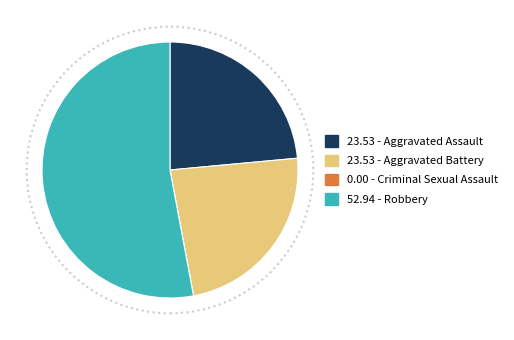

Is there any slice that represents more than half of the pie?

Yes